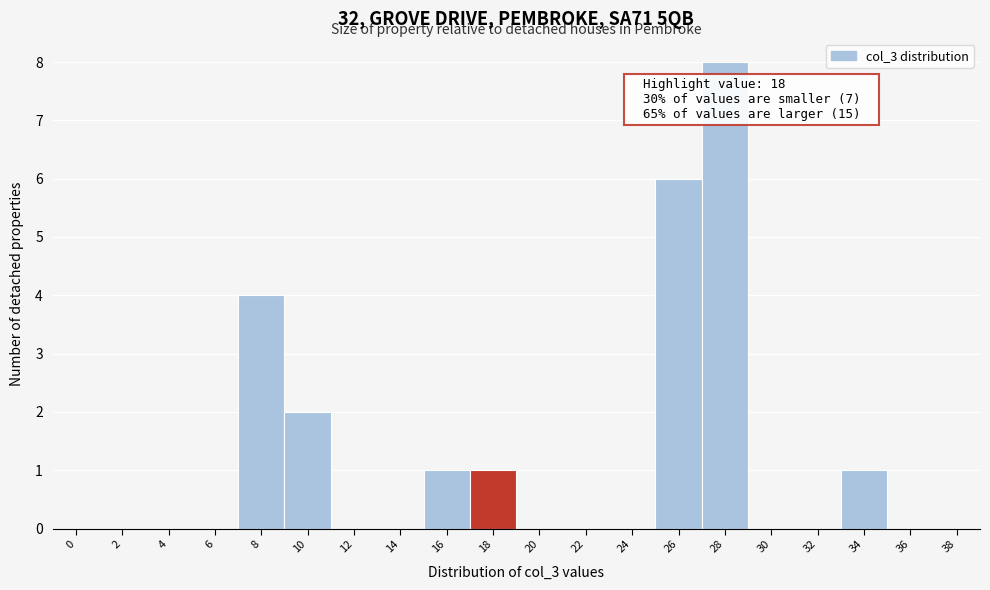

Reading right to left, what are all the values shown in this chart?

38=0	36=0	34=1	32=0	30=0	28=8	26=6	24=0	22=0	20=0	18=1	16=1	14=0	12=0	10=2	8=4	6=0	4=0	2=0	0=0